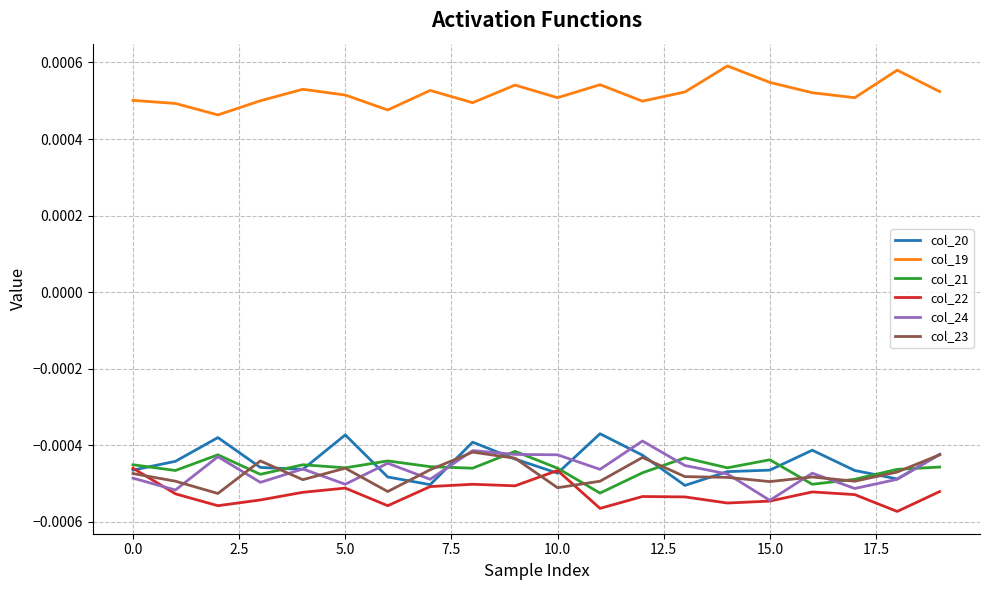

Which series has the largest total across all categories?

col_19